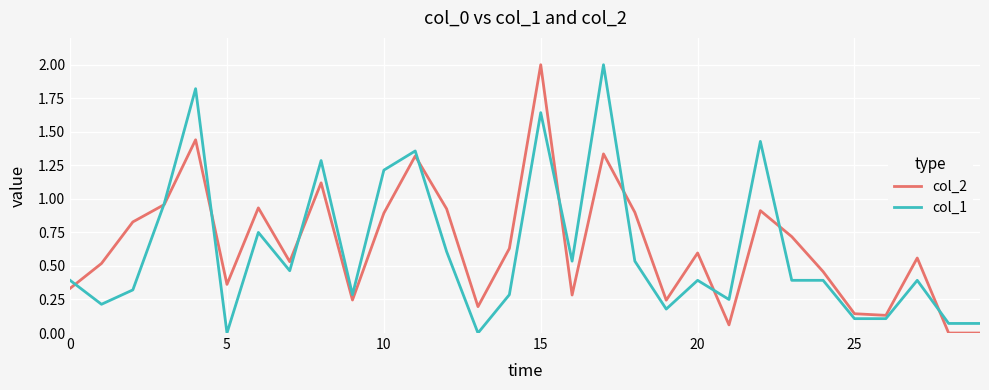

How many lines are shown in the chart?

2